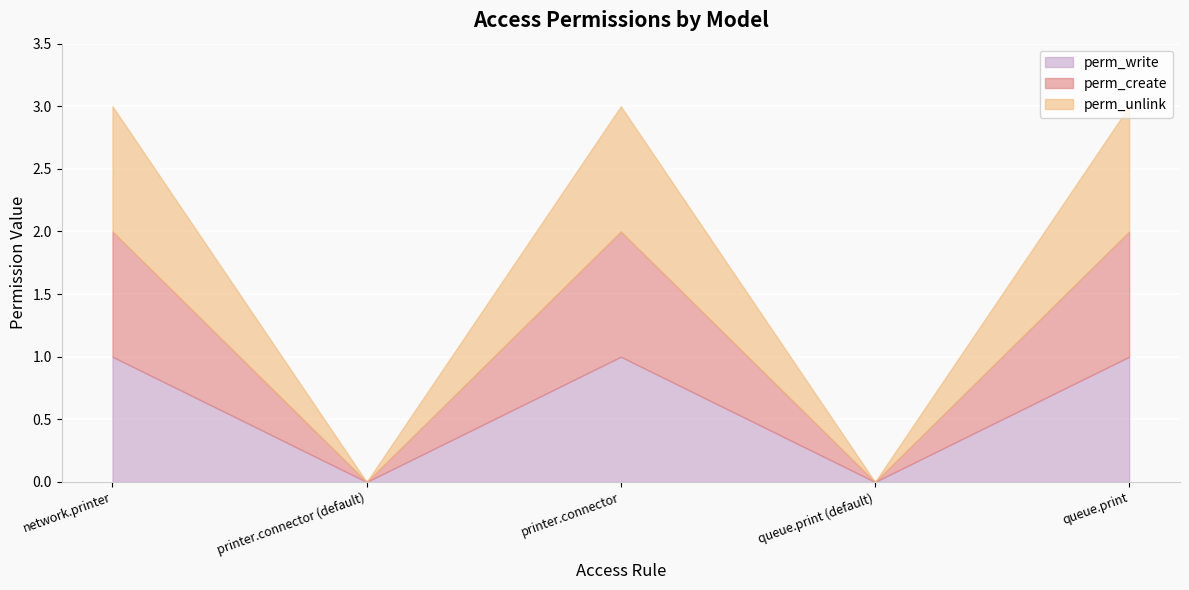

At which category is the sum across all series the highest?

network.printer